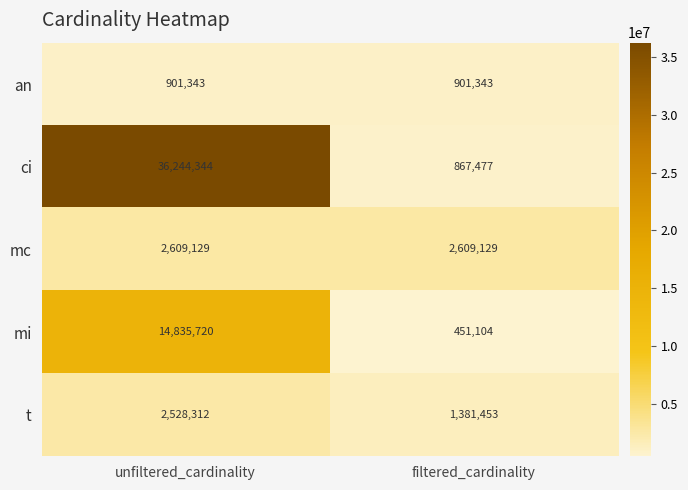

Which label corresponds to the largest value in the chart?

unfiltered_cardinality